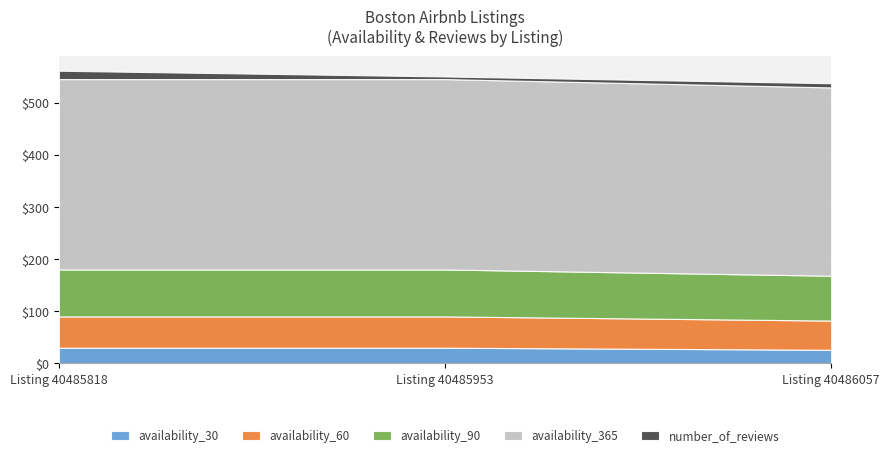

Rank the series by their maximum value, from lowest to highest.

number_of_reviews, availability_30, availability_60, availability_90, availability_365